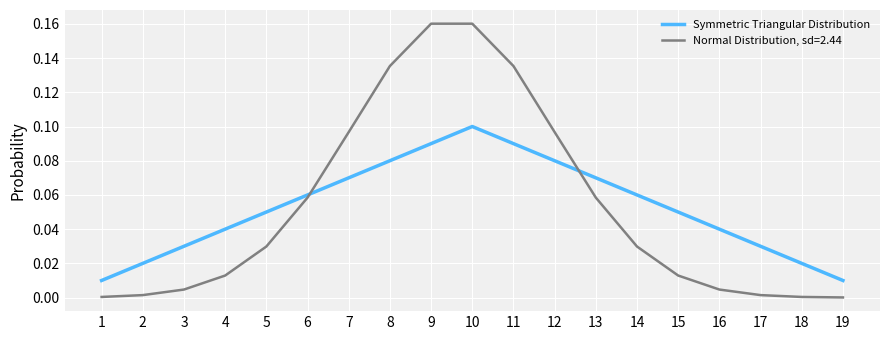

Between 6 and 7, which series saw the biggest shift?

Normal Distribution, sd=2.44